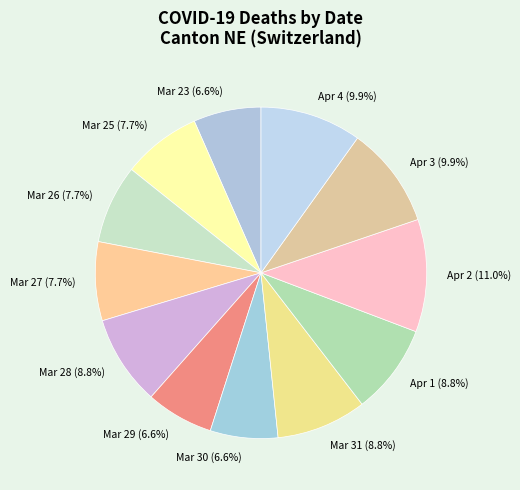

Approximately how many times larger is the value at Mar 25 (7.7%) compared to Mar 30 (6.6%)?

1.2